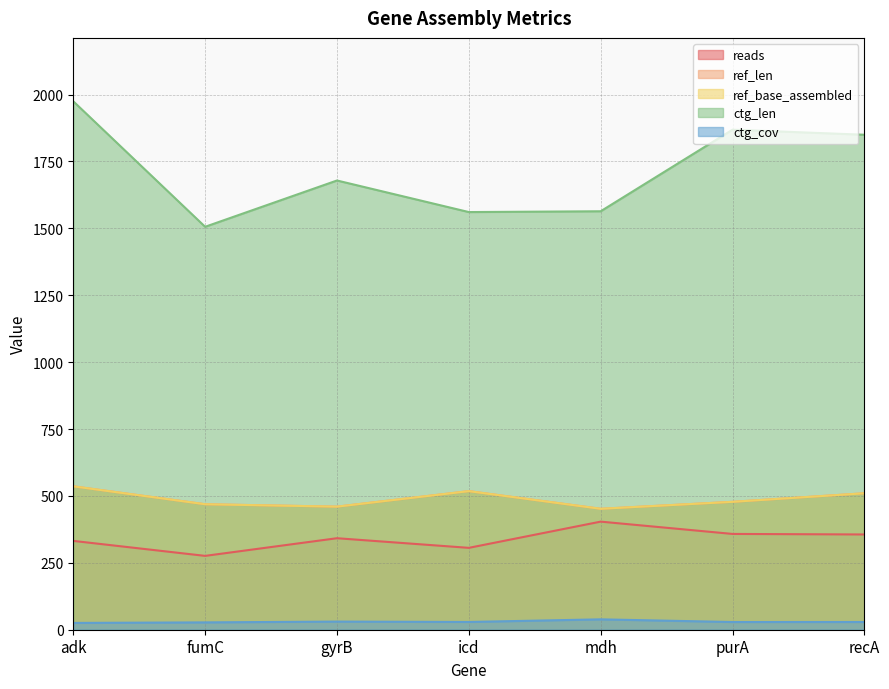

At which label is ctg_len closest to 1740?

gyrB